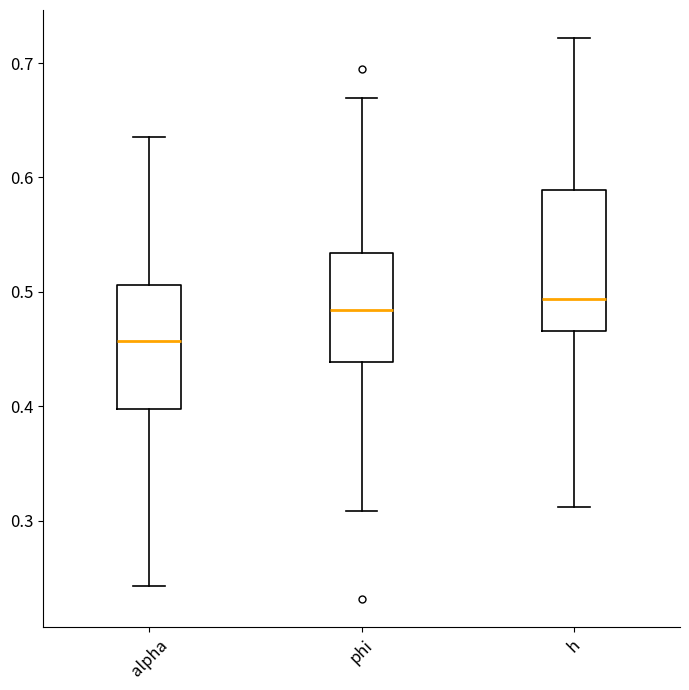

Where is the upper edge of the box for phi on the y-axis? The values are not printed on the chart, so give them approximately, as read against the axis.

0.53